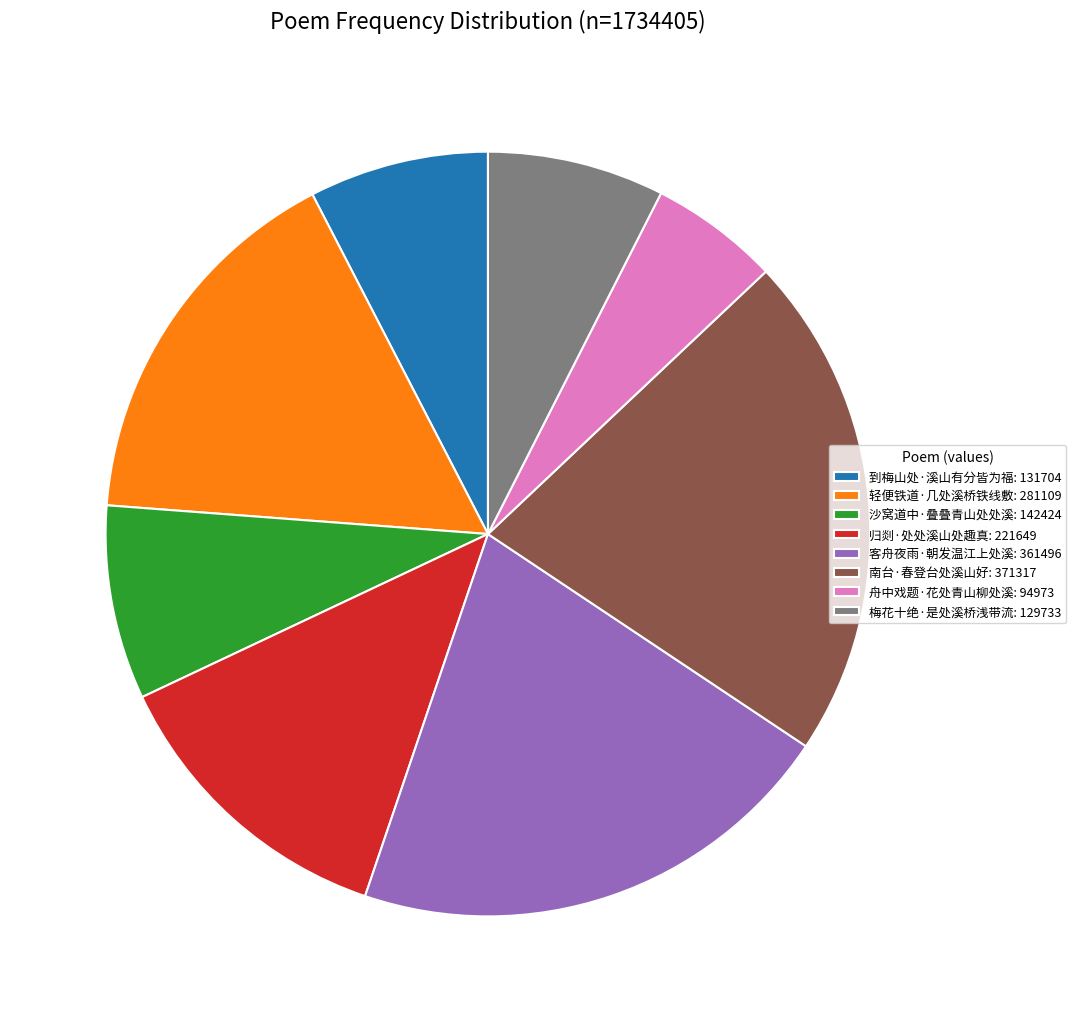

Is the sum of 轻便铁道·几处溪桥铁线敷 and 舟中戏题·花处青山柳处溪 greater than half?

No